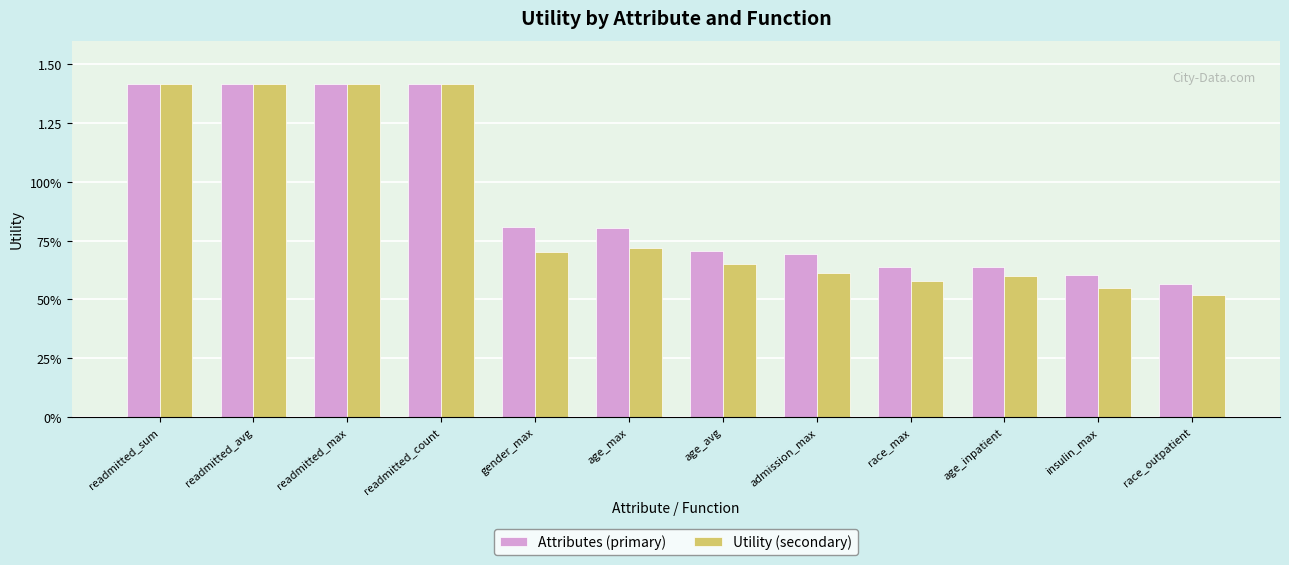

The value of Attributes (primary) at readmitted_sum is 0.9. True or false?

False